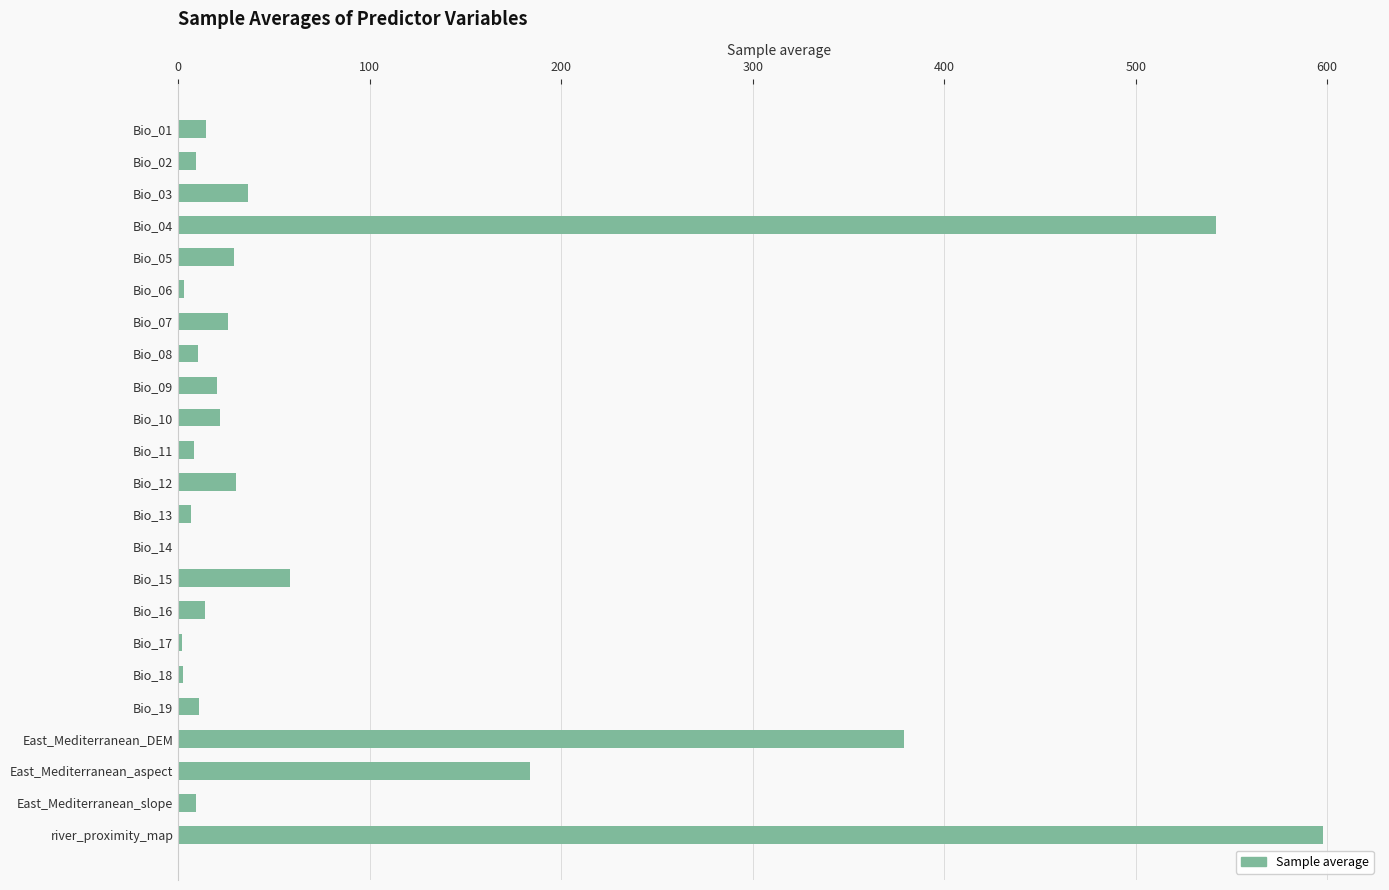

What is the sum of all values?

2015.7